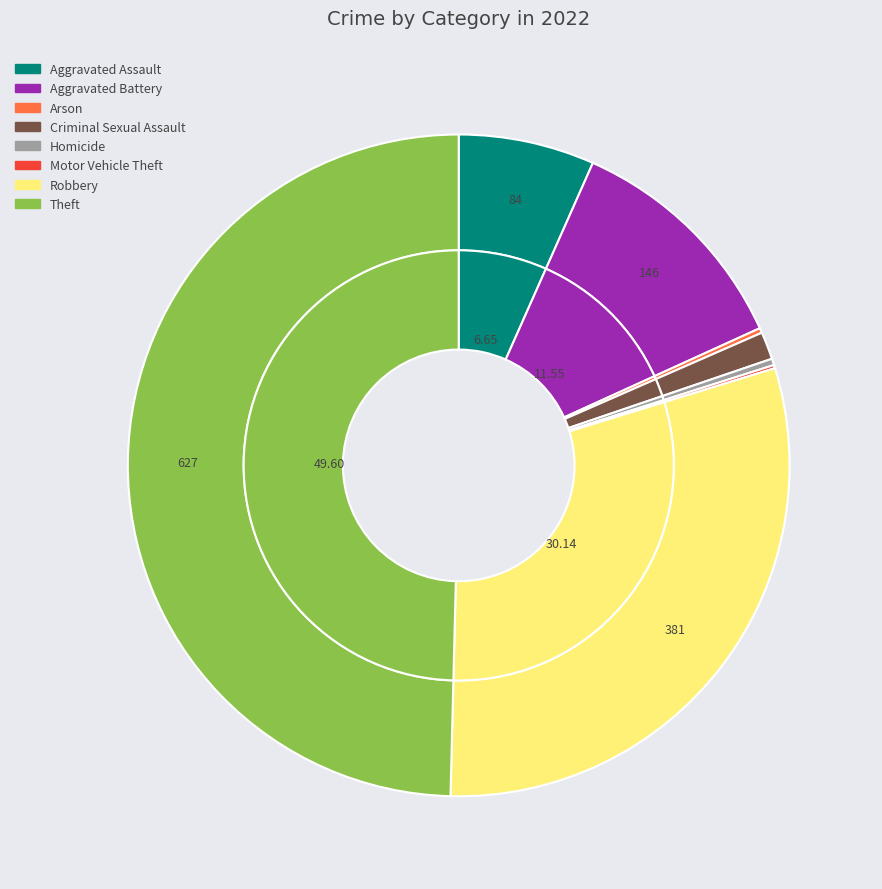

To the nearest percent, what is the average slice percentage?

12%